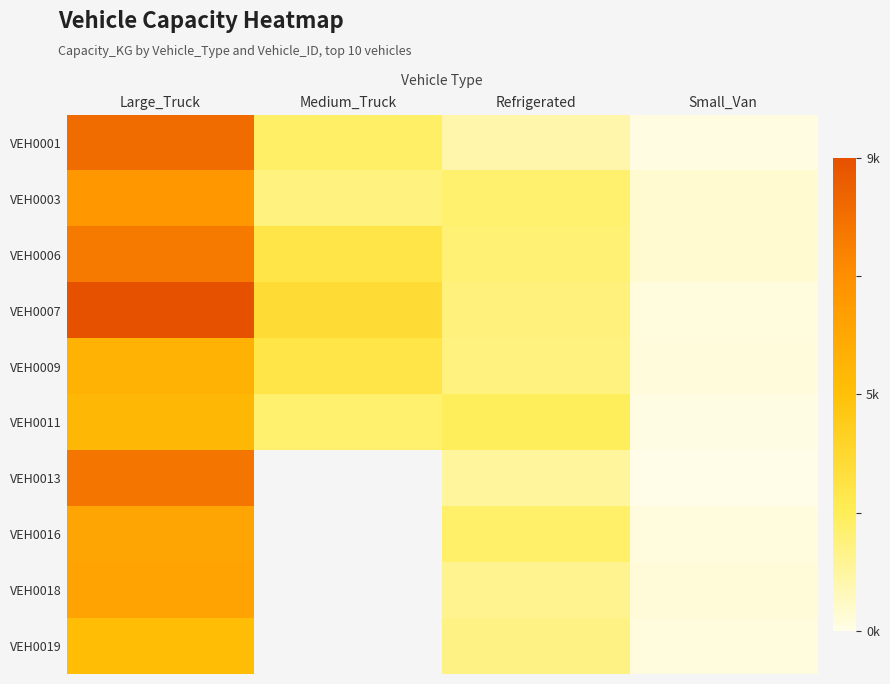

Which series has the largest total across all categories?

VEH0007